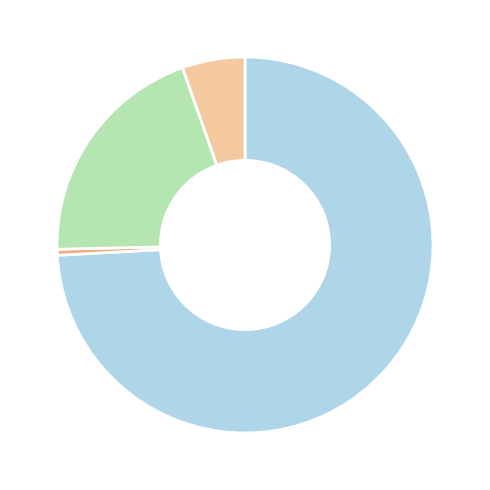

Does any single category account for the majority?

Yes